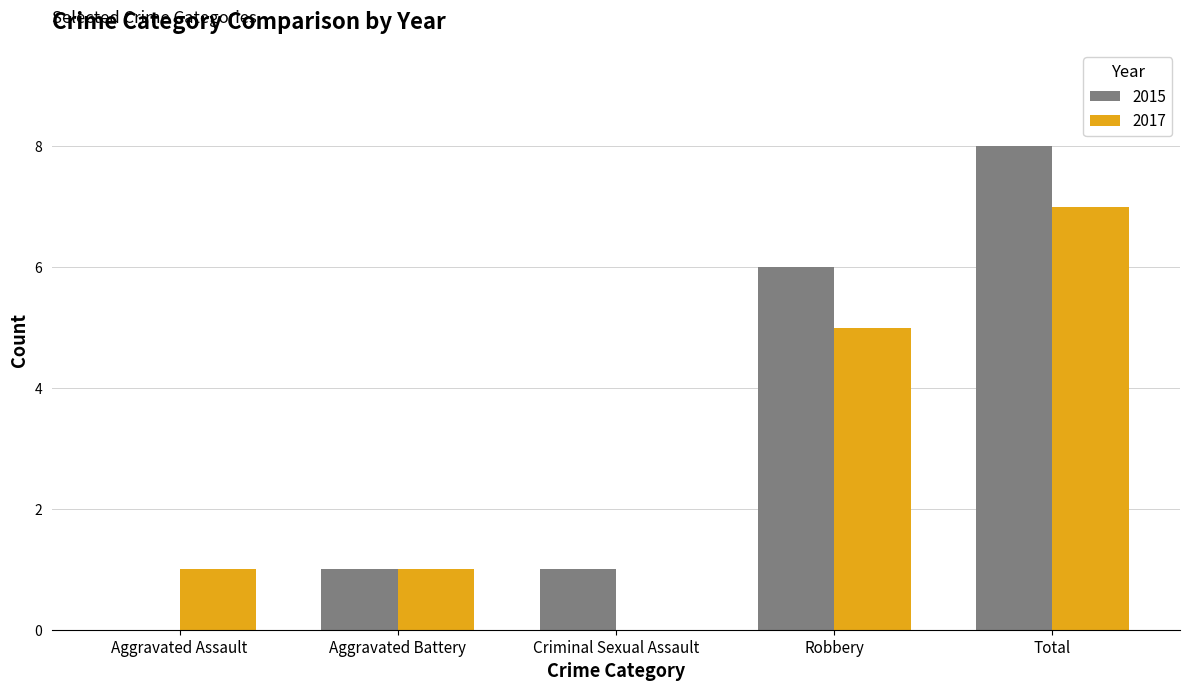

How many groups of bars are there?

5